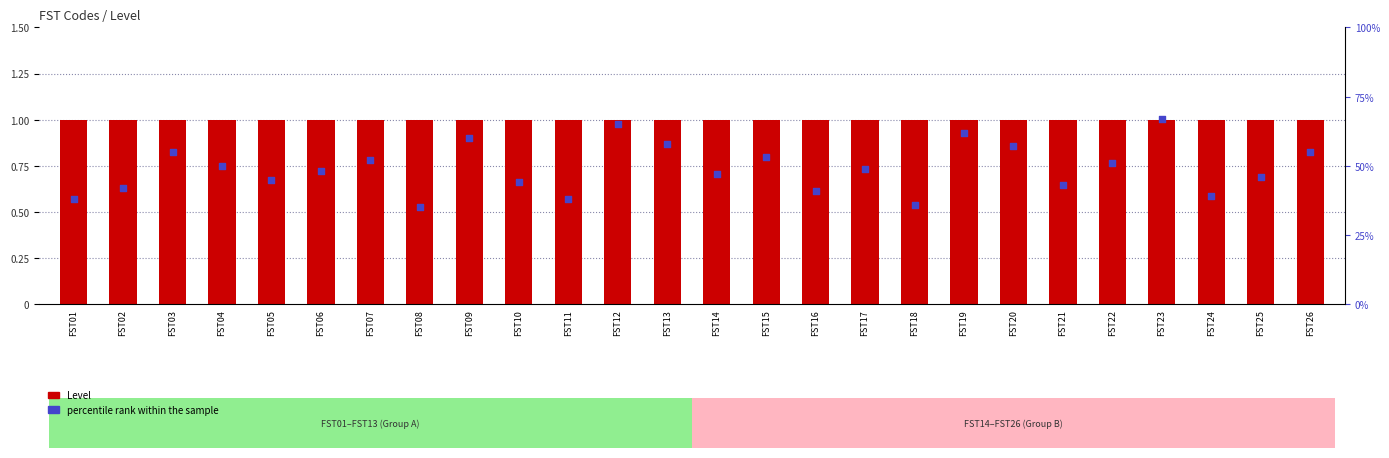

Is the value of percentile rank within the sample at FST10 greater than the value of Level at FST06?

Yes